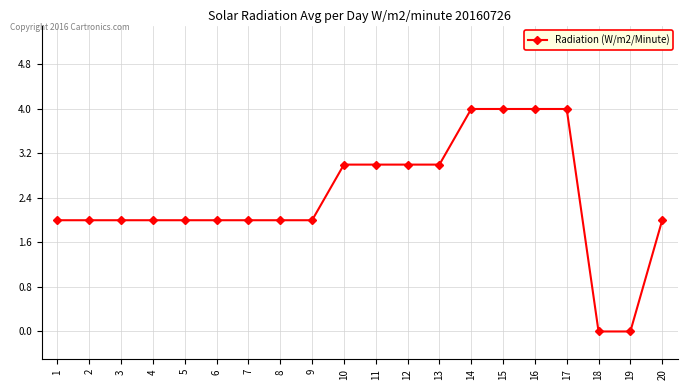

Reading left to right, what are all the values shown in this chart?

2	2	2	2	2	2	2	2	2	3	3	3	3	4	4	4	4	0	0	2